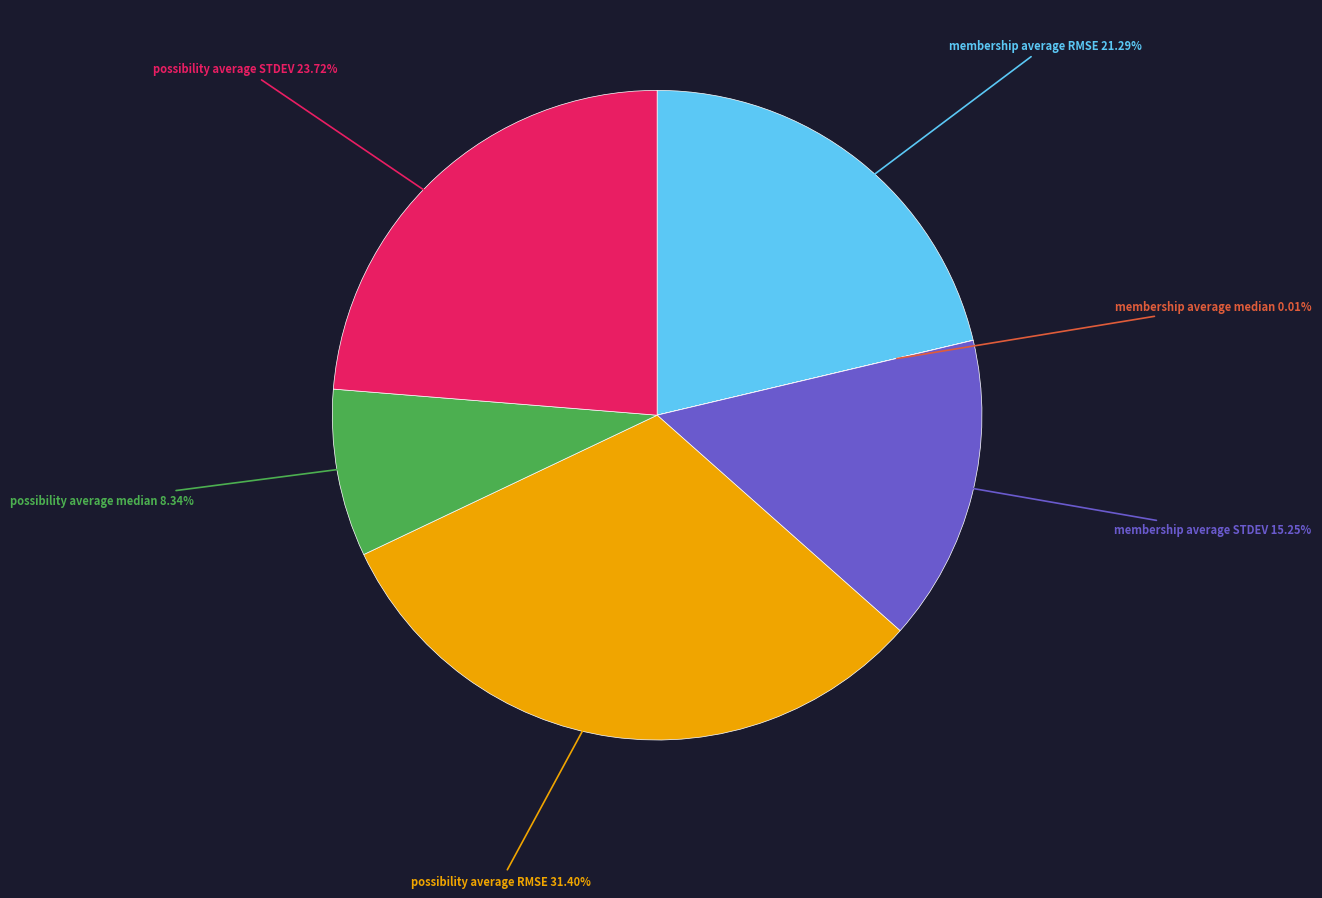

To the nearest percent, what is the difference between the largest and smallest slice percentages?

31%